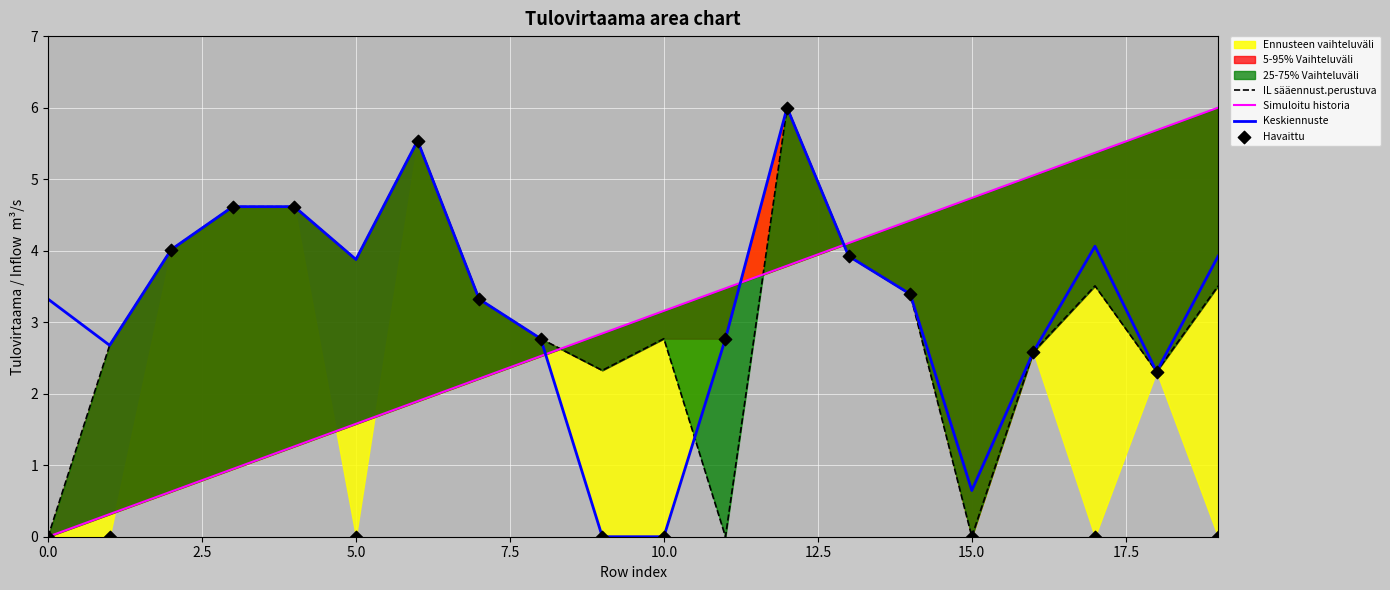

Which series reaches the maximum Y coordinate?

IL sääennust.perustuva